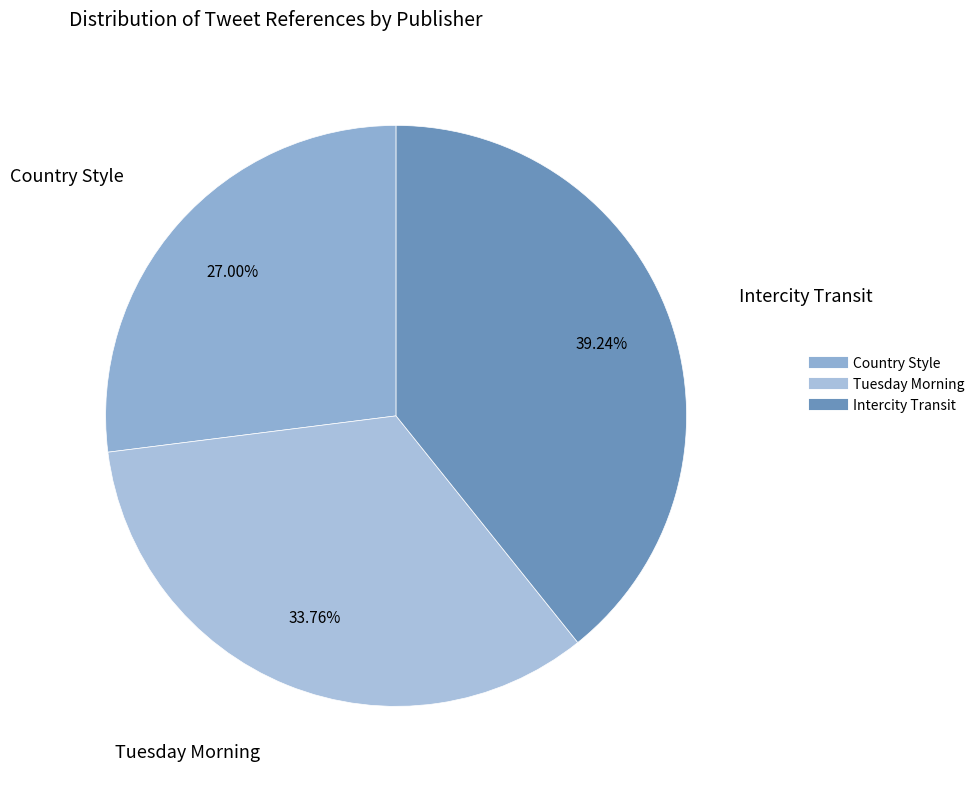

To the nearest percent, what is the average slice percentage?

33%